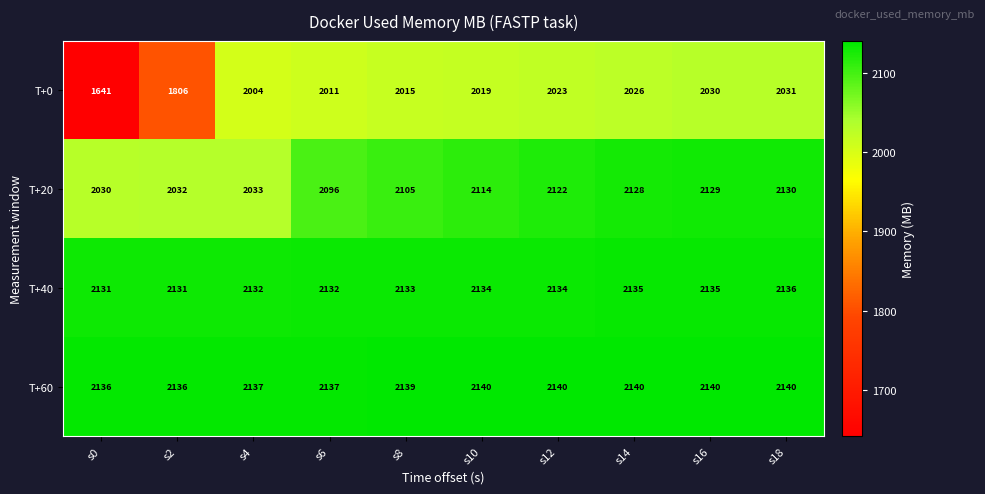

Rank the categories by T+0 value from highest to lowest.

s18, s16, s14, s12, s10, s8, s6, s4, s2, s0